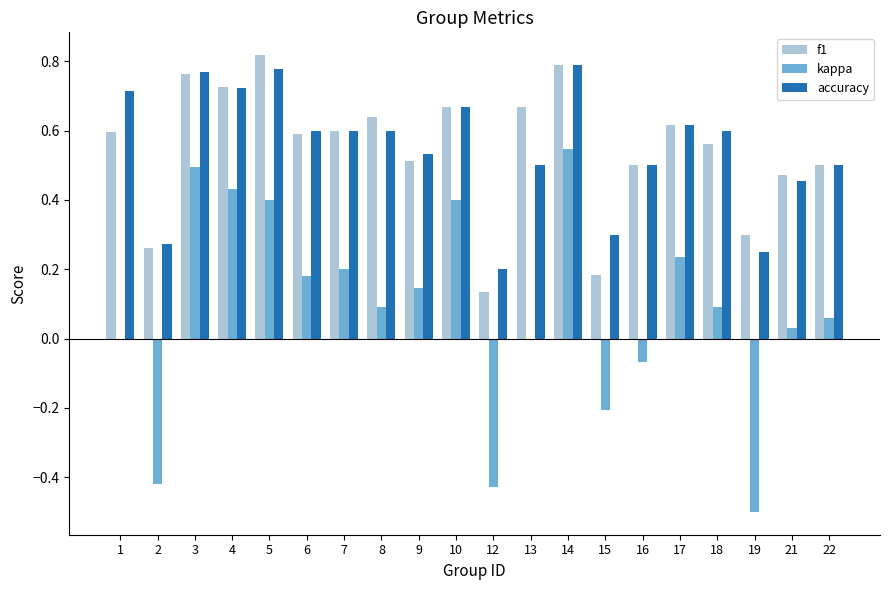

Which series changed the most between 3 and 12?

kappa